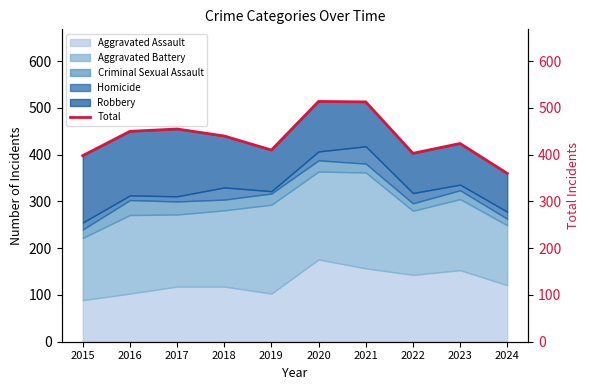

What is the change in value from 2017 to 2023?

-31